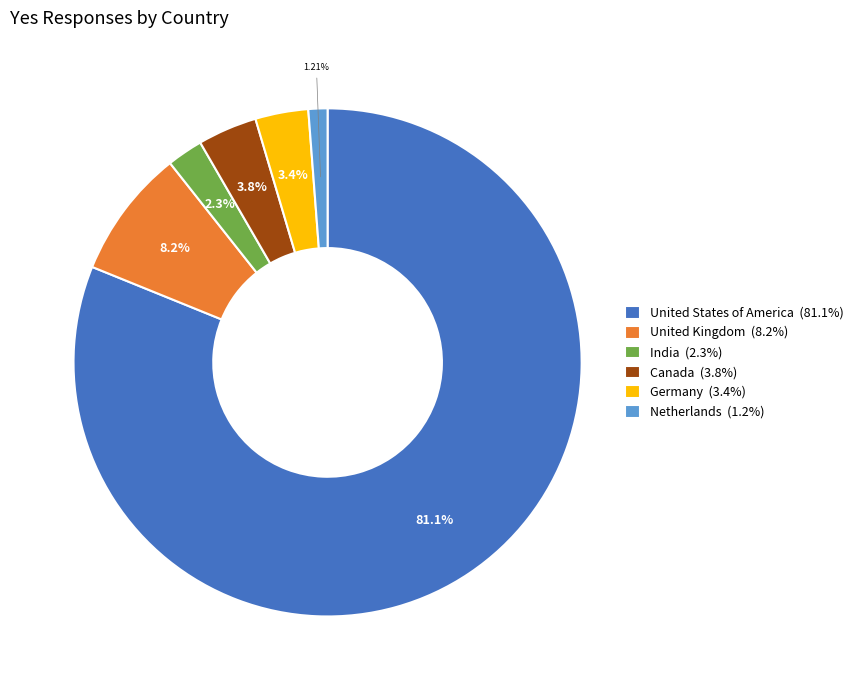

What is the ratio of the value at United States of America (81.1%) to the value at Germany (3.4%)?

24.1